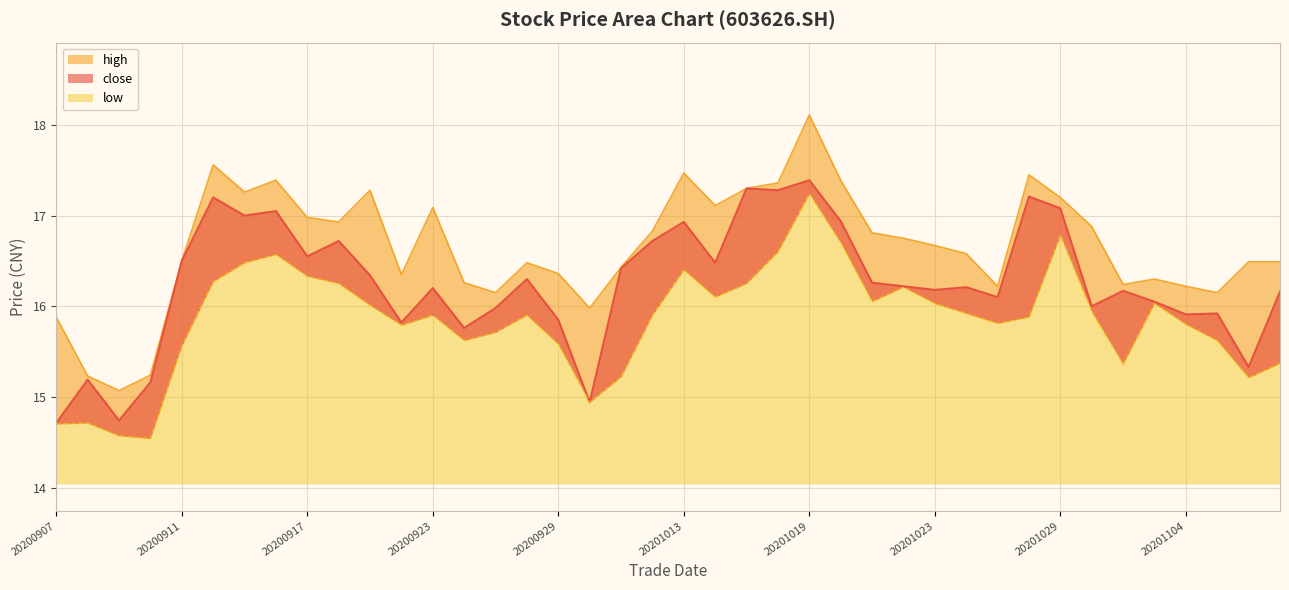

How many data points in close are above 16?

27